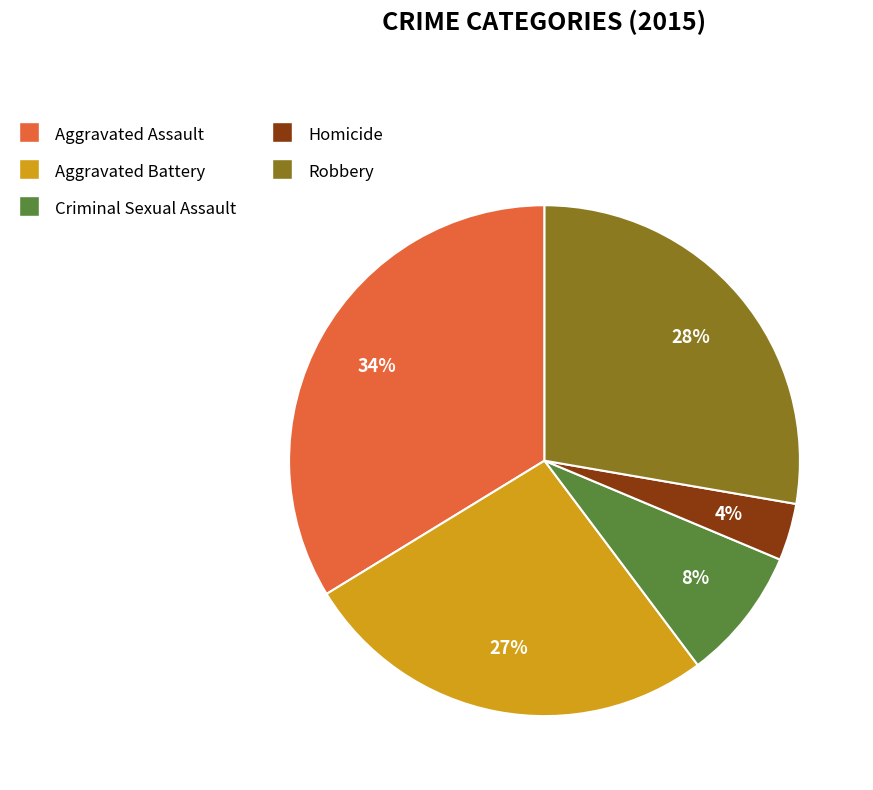

Is it true that Robbery is 42% of the pie?

False